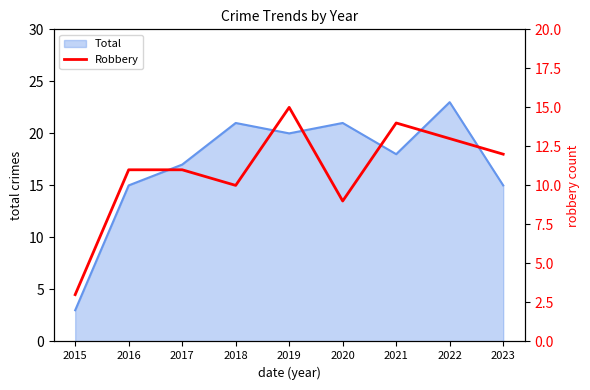

What is the maximum value for Total?

23